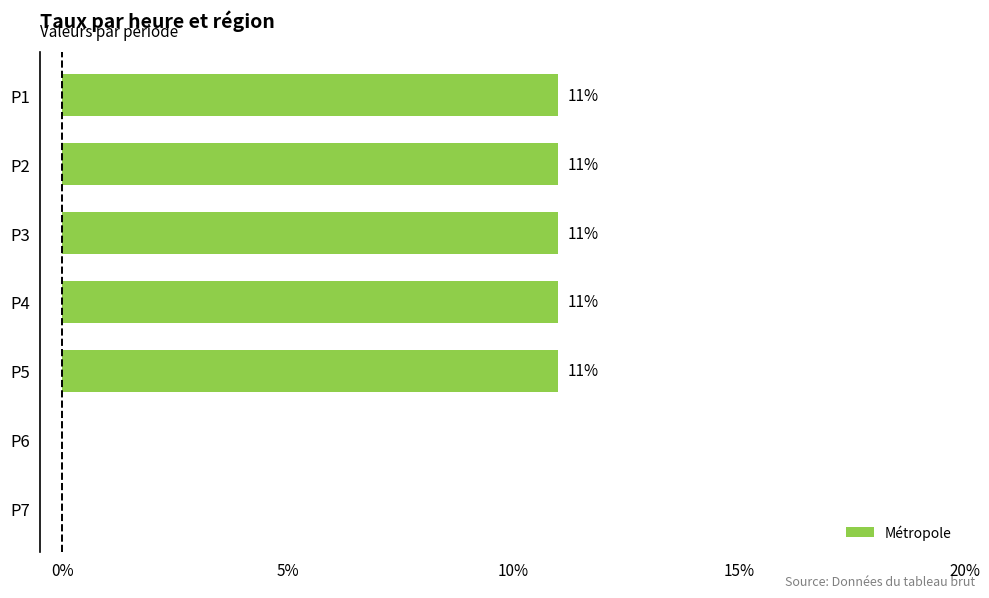

How many values are between 0 and 1?

7